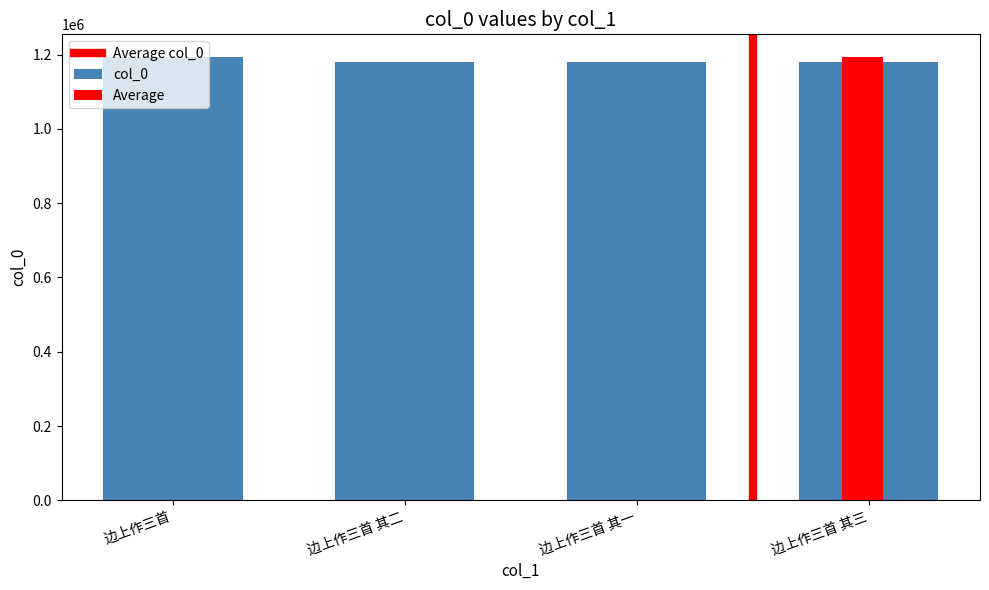

What is the smallest value displayed?

1180862